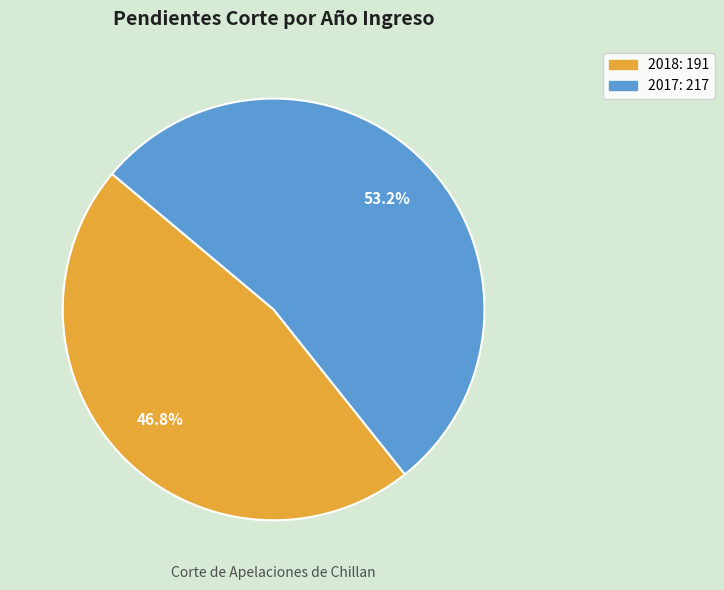

To the nearest percent, what percentage of the pie is 2018?

47%